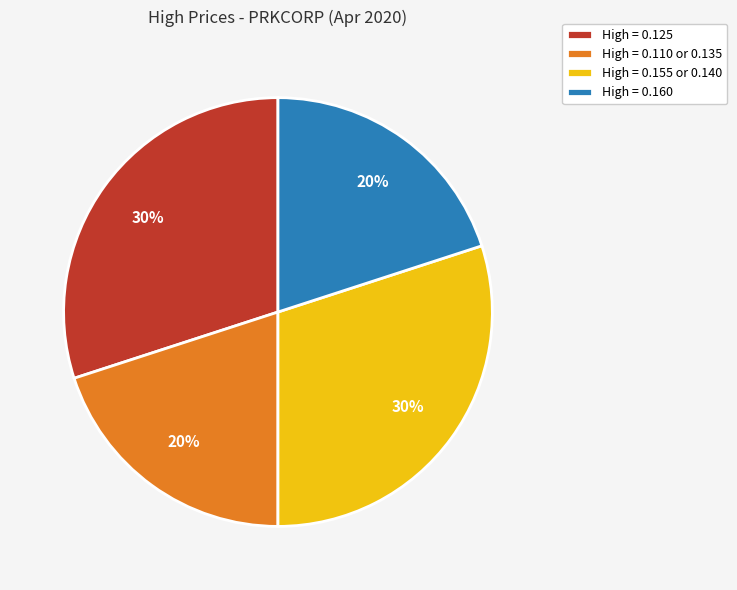

To the nearest percent, what portion does High = 0.155 or 0.140 represent?

30%